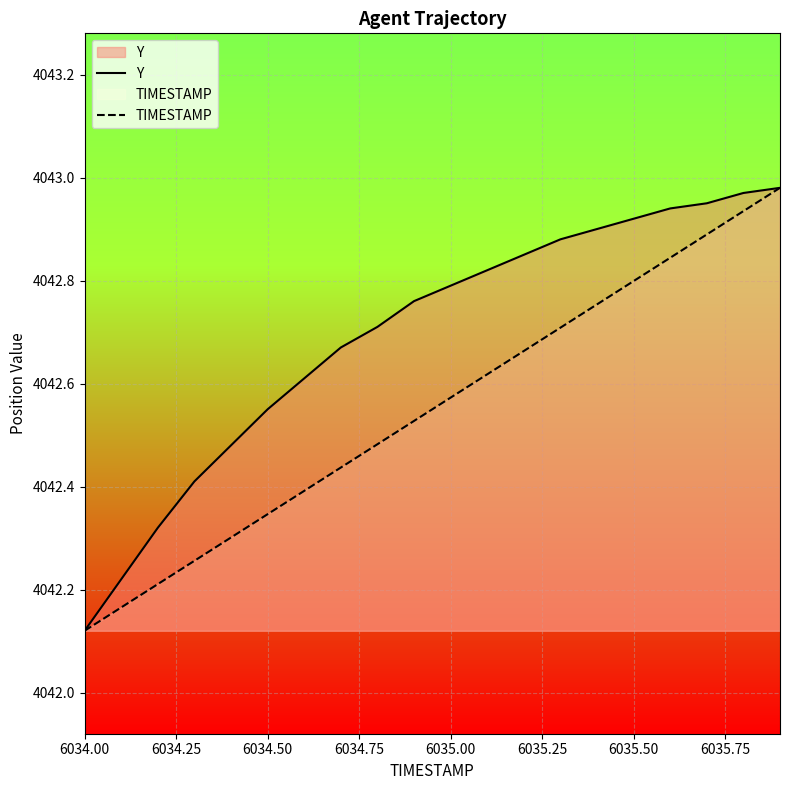

Which series has the largest total across all categories?

Y